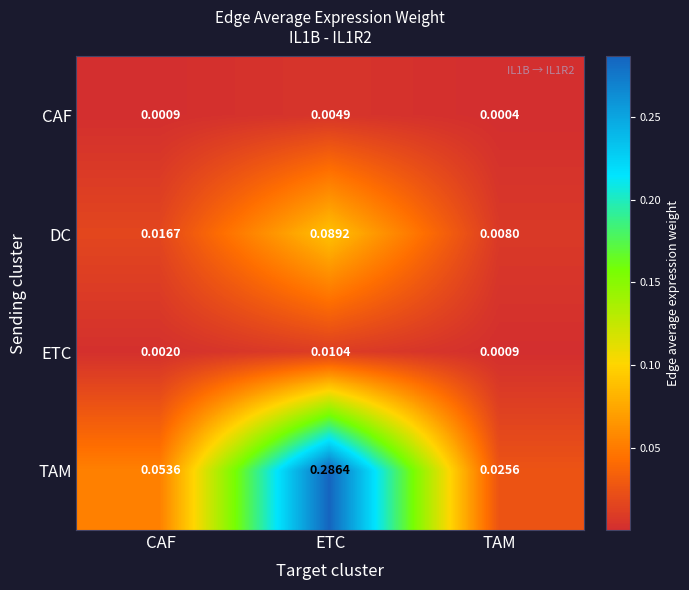

Which series has the largest total across all categories?

TAM